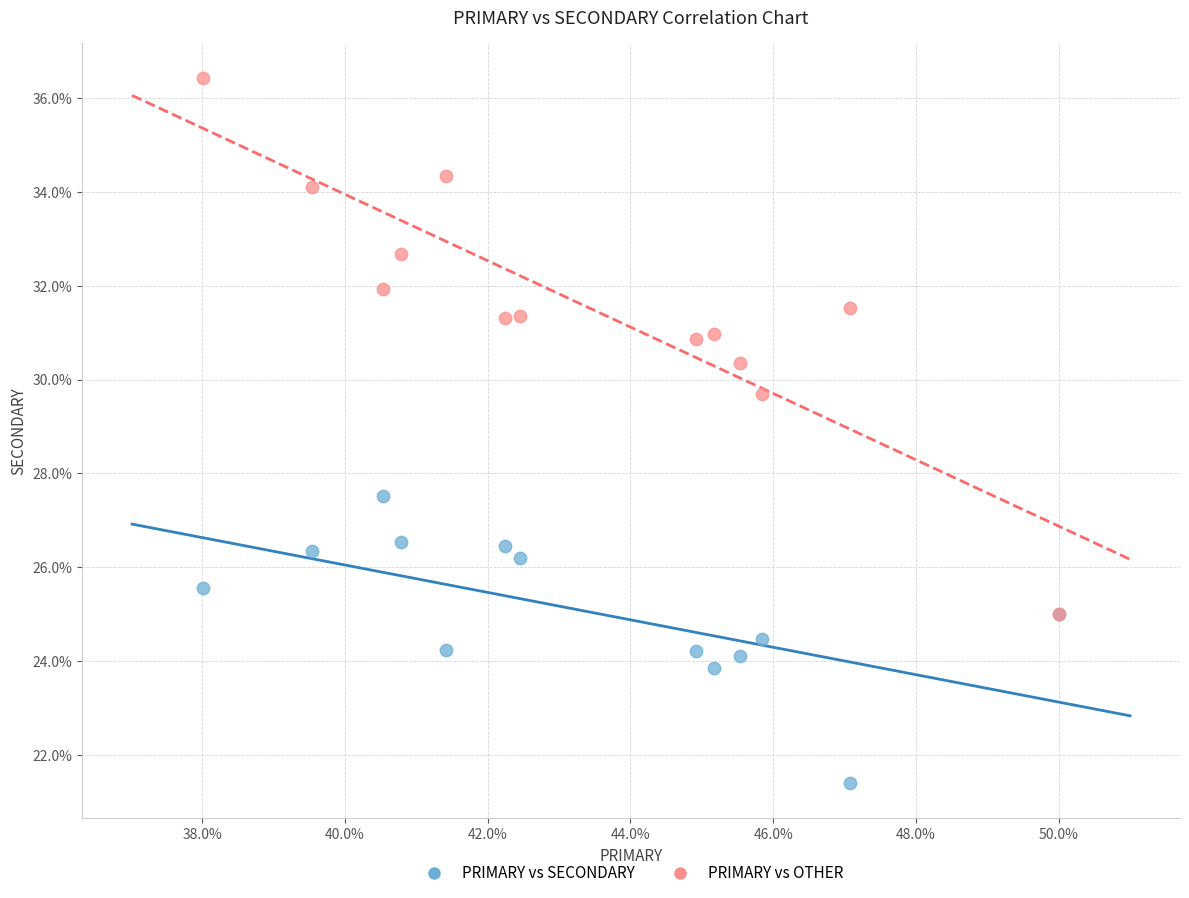

Across all series, what Y value is closest to 28?

27.5